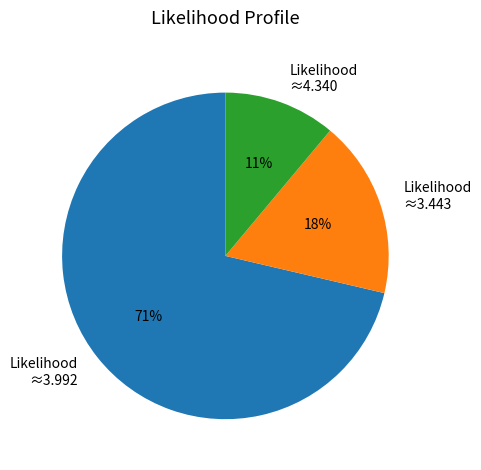

Is there any slice that represents more than half of the pie?

Yes